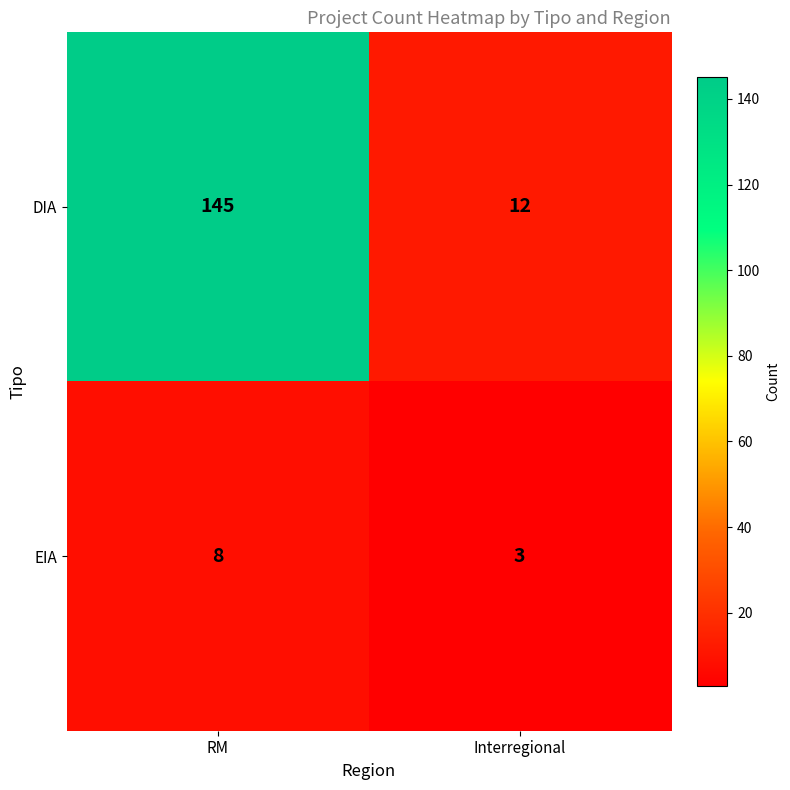

Reading left to right, what are all the values shown in this chart?

DIA: RM=145	Interregional=12
EIA: RM=8	Interregional=3